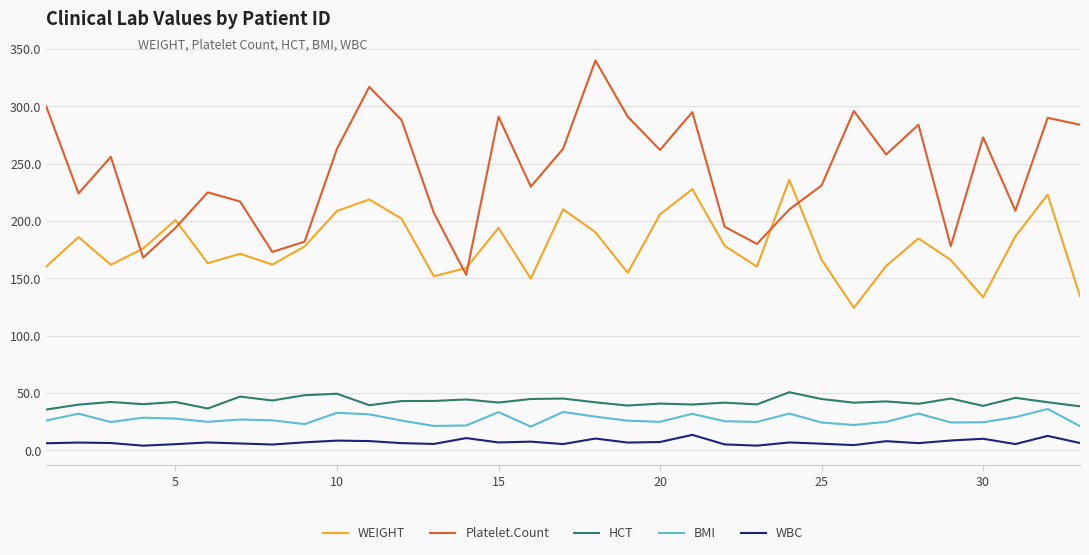

What is the lowest value of the HCT series?

35.5